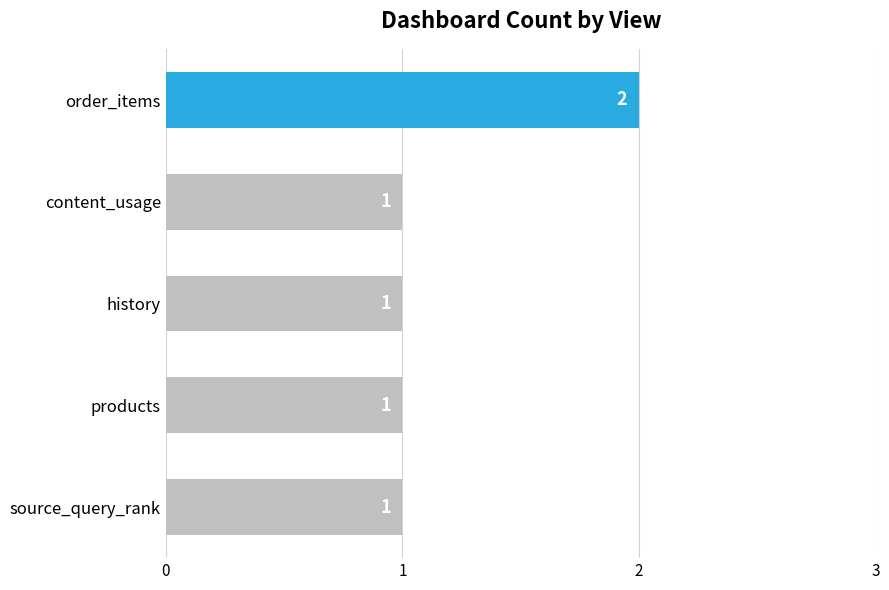

True or false: the data shows 2 at order_items.

True